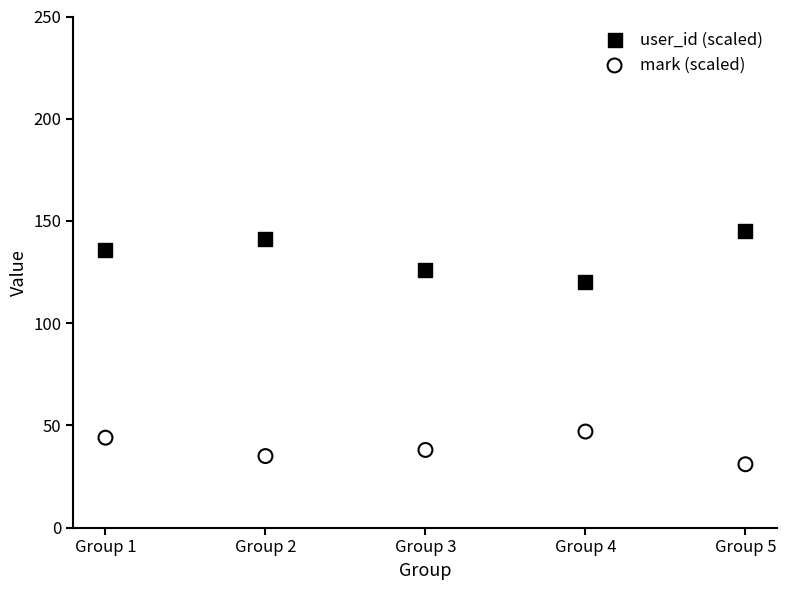

Across all series, what Y value is closest to 88?

120.0